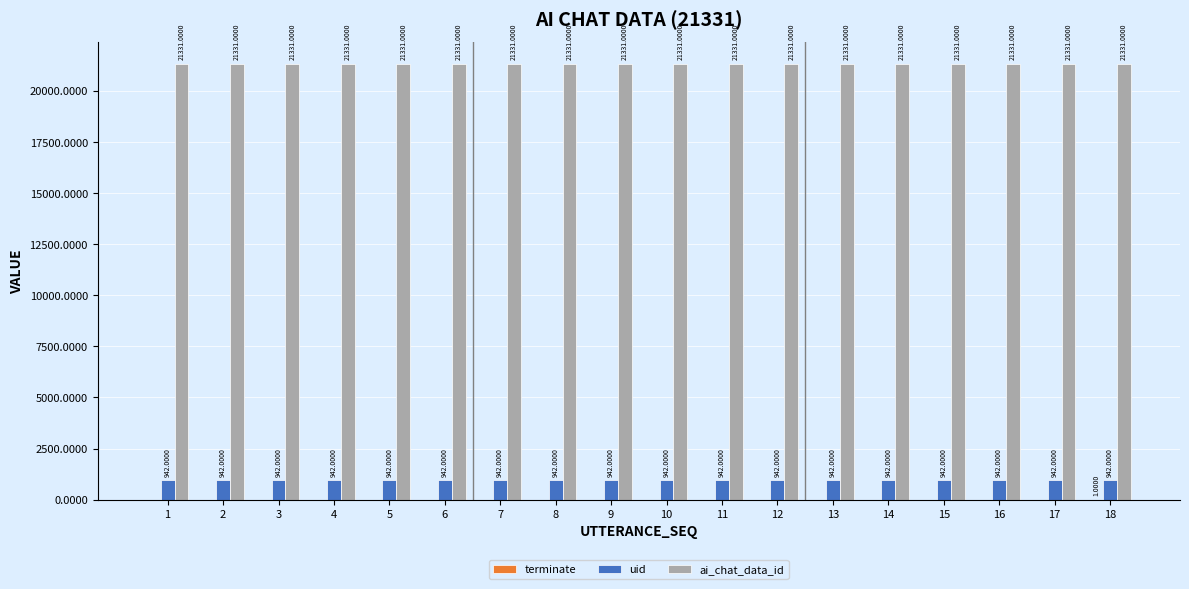

Which series has the largest total across all categories?

ai_chat_data_id